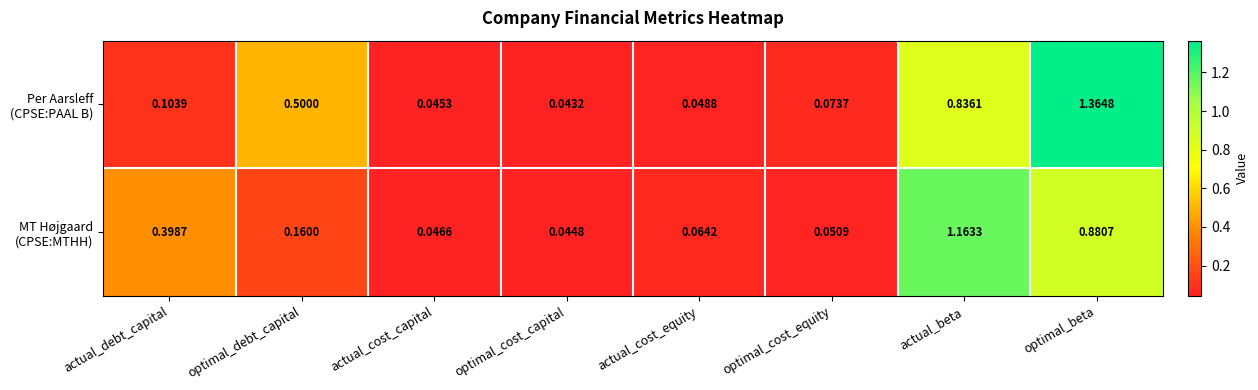

Which label corresponds to the largest value in the chart?

optimal_beta